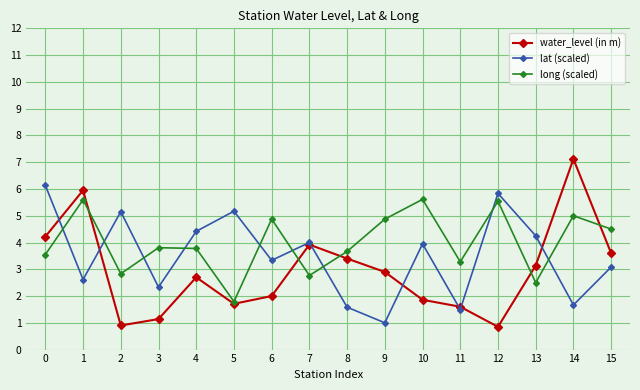

At which category does lat (scaled) reach its first local valley?

1